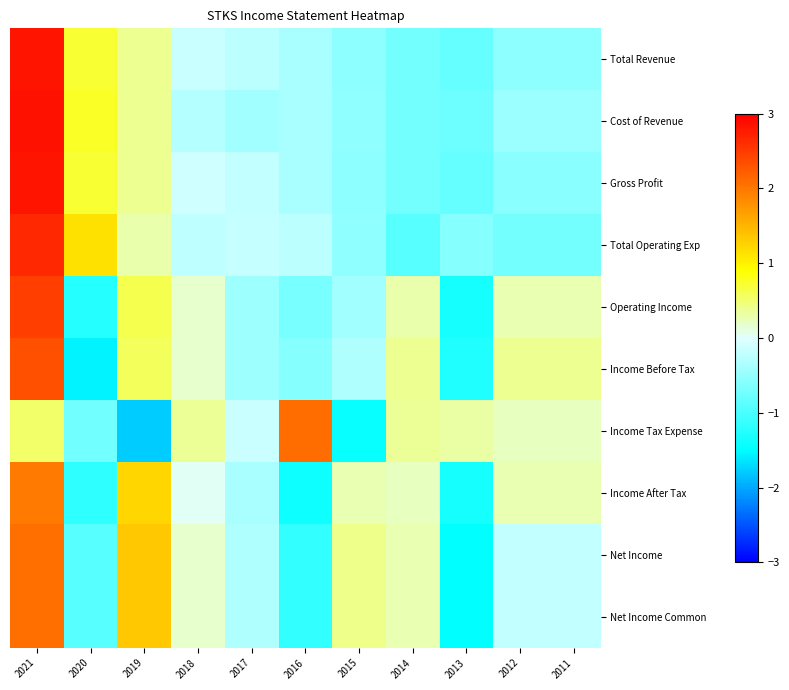

Reading left to right, what are all the values shown in this chart?

Total Revenue: 2021=2.8	2020=0.7	2019=0.4	2018=-0.2	2017=-0.2	2016=-0.4	2015=-0.5	2014=-0.7	2013=-0.8	2012=-0.6	2011=-0.6
Cost of Revenue: 2021=2.8	2020=0.8	2019=0.4	2018=-0.3	2017=-0.4	2016=-0.4	2015=-0.5	2014=-0.7	2013=-0.8	2012=-0.5	2011=-0.5
Gross Profit: 2021=2.8	2020=0.7	2019=0.4	2018=-0.1	2017=-0.2	2016=-0.4	2015=-0.5	2014=-0.7	2013=-0.8	2012=-0.6	2011=-0.6
Total Operating Exp: 2021=2.7	2020=1.1	2019=0.3	2018=-0.2	2017=-0.2	2016=-0.2	2015=-0.5	2014=-0.9	2013=-0.6	2012=-0.7	2011=-0.7
Operating Income: 2021=2.5	2020=-1.2	2019=0.6	2018=0.2	2017=-0.4	2016=-0.7	2015=-0.4	2014=0.3	2013=-1.4	2012=0.3	2011=0.3
Income Before Tax: 2021=2.3	2020=-1.6	2019=0.6	2018=0.2	2017=-0.4	2016=-0.6	2015=-0.3	2014=0.4	2013=-1.3	2012=0.4	2011=0.4
Income Tax Expense: 2021=0.5	2020=-0.7	2019=-1.8	2018=0.4	2017=-0.1	2016=2.1	2015=-1.4	2014=0.4	2013=0.3	2012=0.2	2011=0.2
Income After Tax: 2021=2.0	2020=-1.2	2019=1.2	2018=0.0	2017=-0.4	2016=-1.4	2015=0.3	2014=0.2	2013=-1.3	2012=0.3	2011=0.3
Net Income: 2021=2.1	2020=-0.9	2019=1.4	2018=0.2	2017=-0.3	2016=-1.2	2015=0.4	2014=0.3	2013=-1.5	2012=-0.2	2011=-0.2
Net Income Common: 2021=2.1	2020=-0.9	2019=1.4	2018=0.2	2017=-0.3	2016=-1.2	2015=0.4	2014=0.3	2013=-1.5	2012=-0.2	2011=-0.2